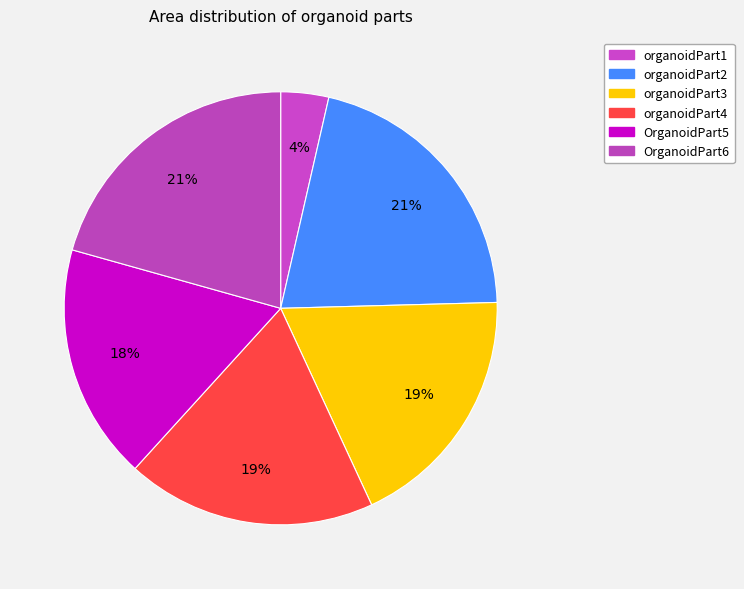

What is the smallest slice in the pie chart?

organoidPart1